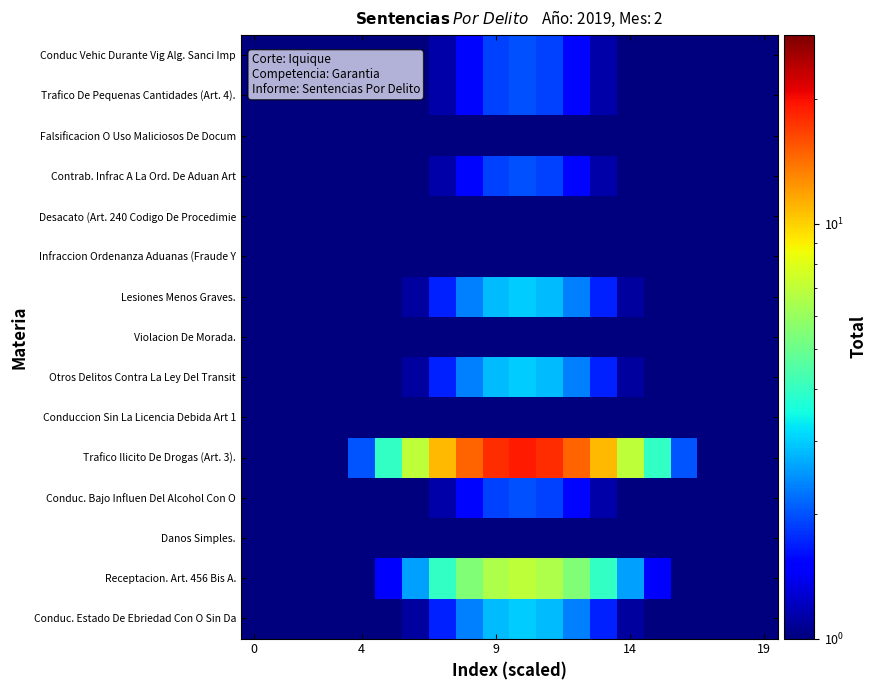

Which series has the largest range (max minus min)?

Trafico Ilicito De Drogas (Art. 3).